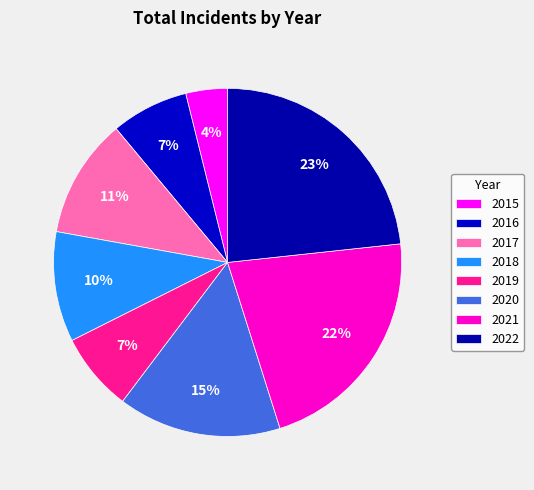

What is the total percentage of 2015 and 2021?

25.7%